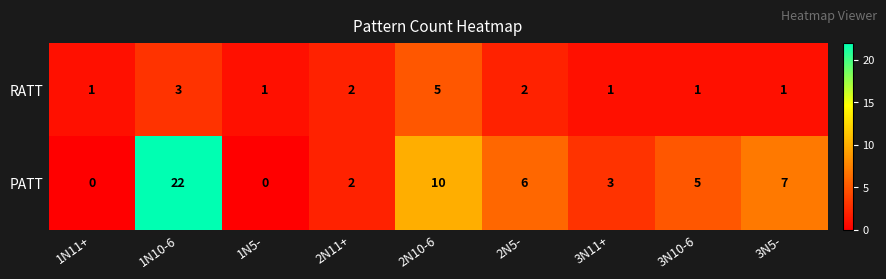

Which series has the largest total across all categories?

PATT